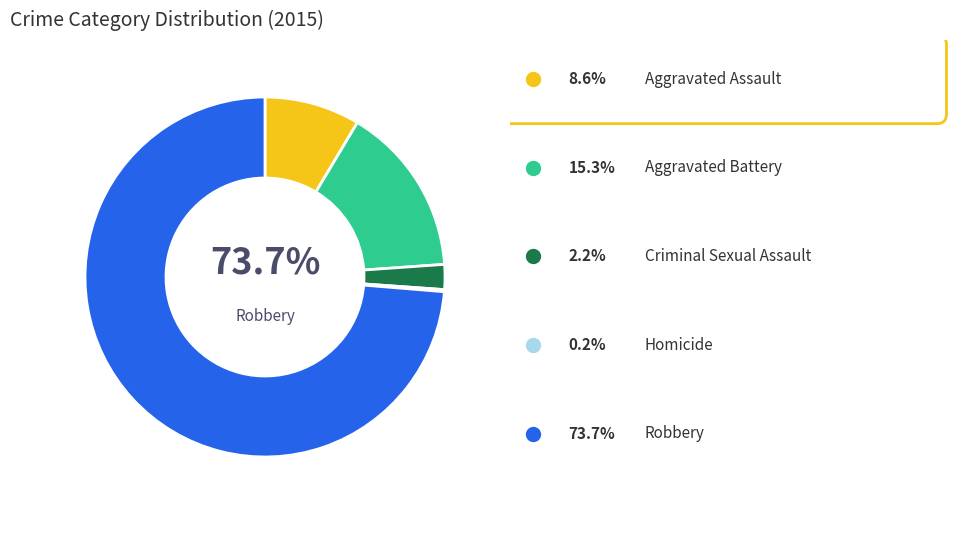

How many slices are in this pie chart?

5